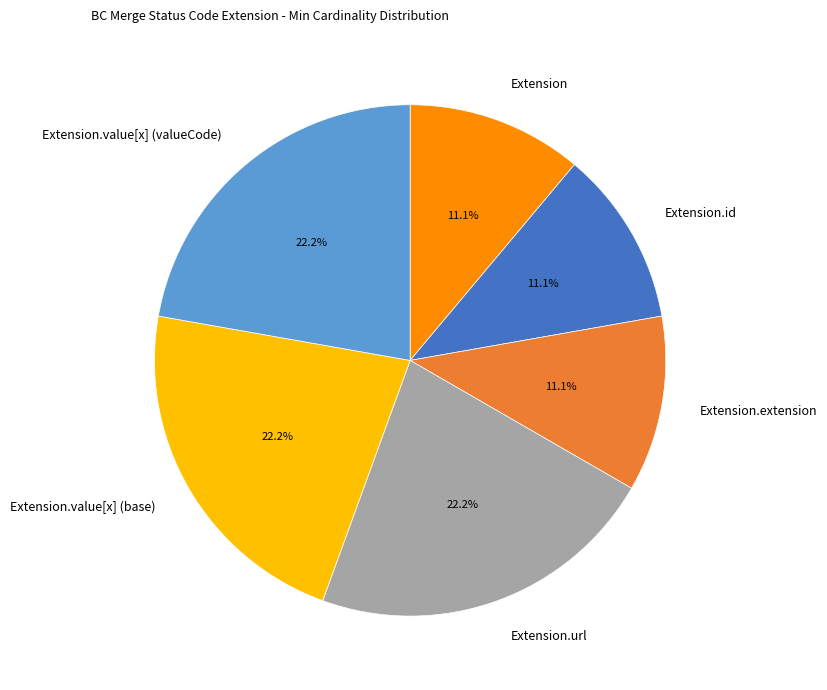

What percentage is NOT represented by Extension.extension?

88.9%